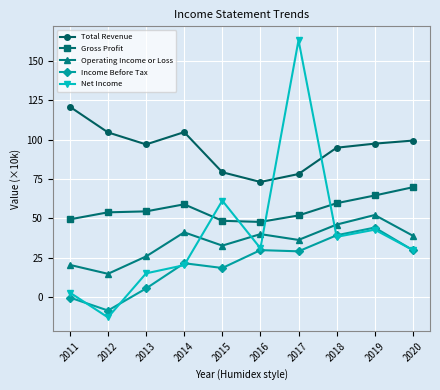

How many series are shown in this chart?

5